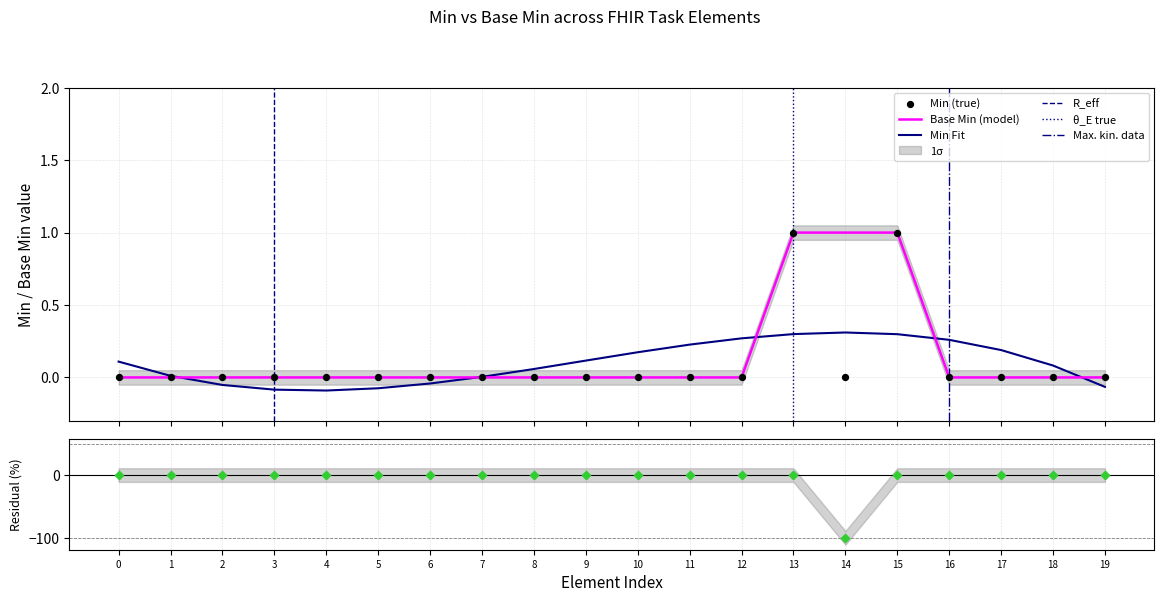

Which series has the largest total across all categories?

Base Min